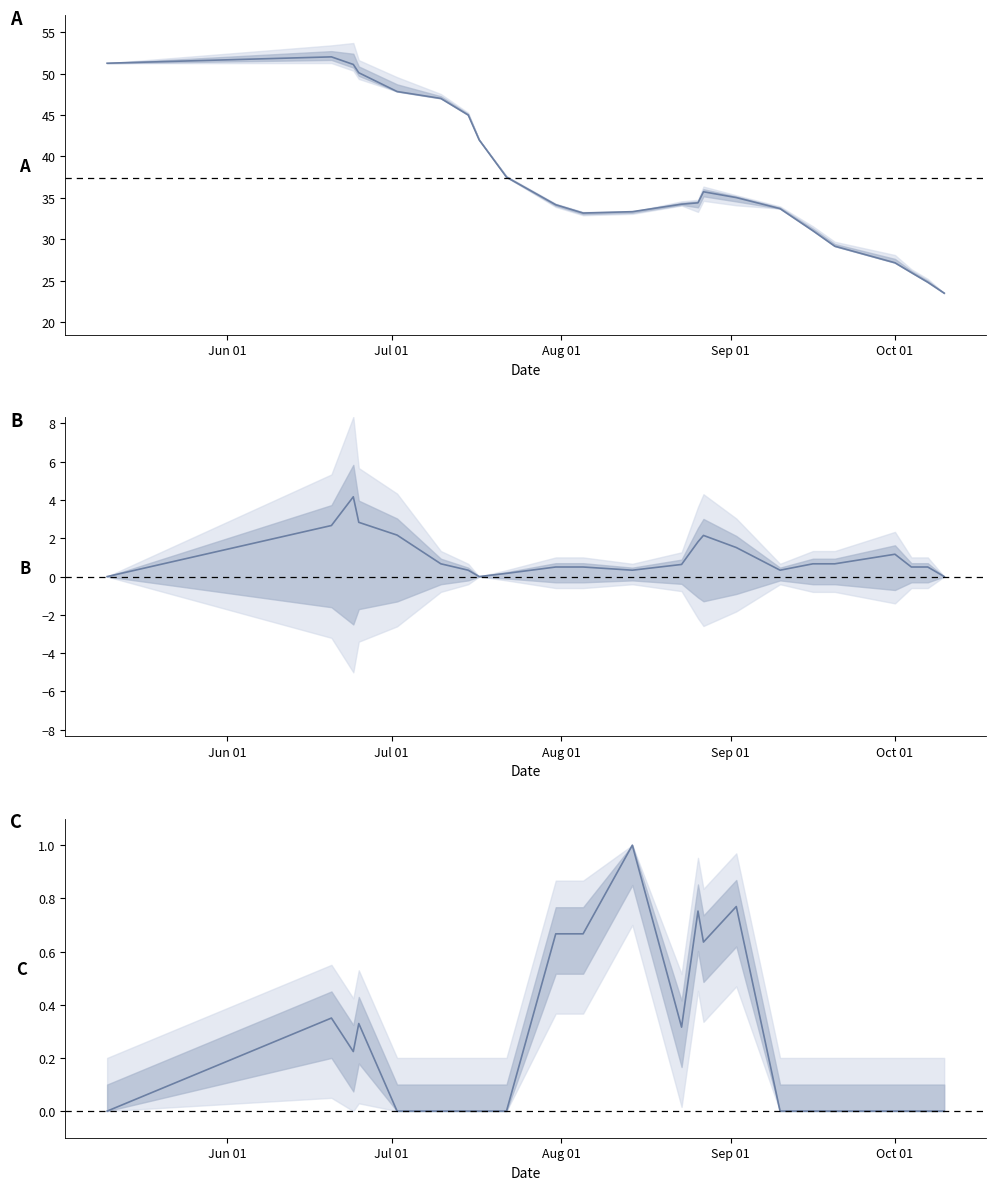

What is the sum of all values?

5.7